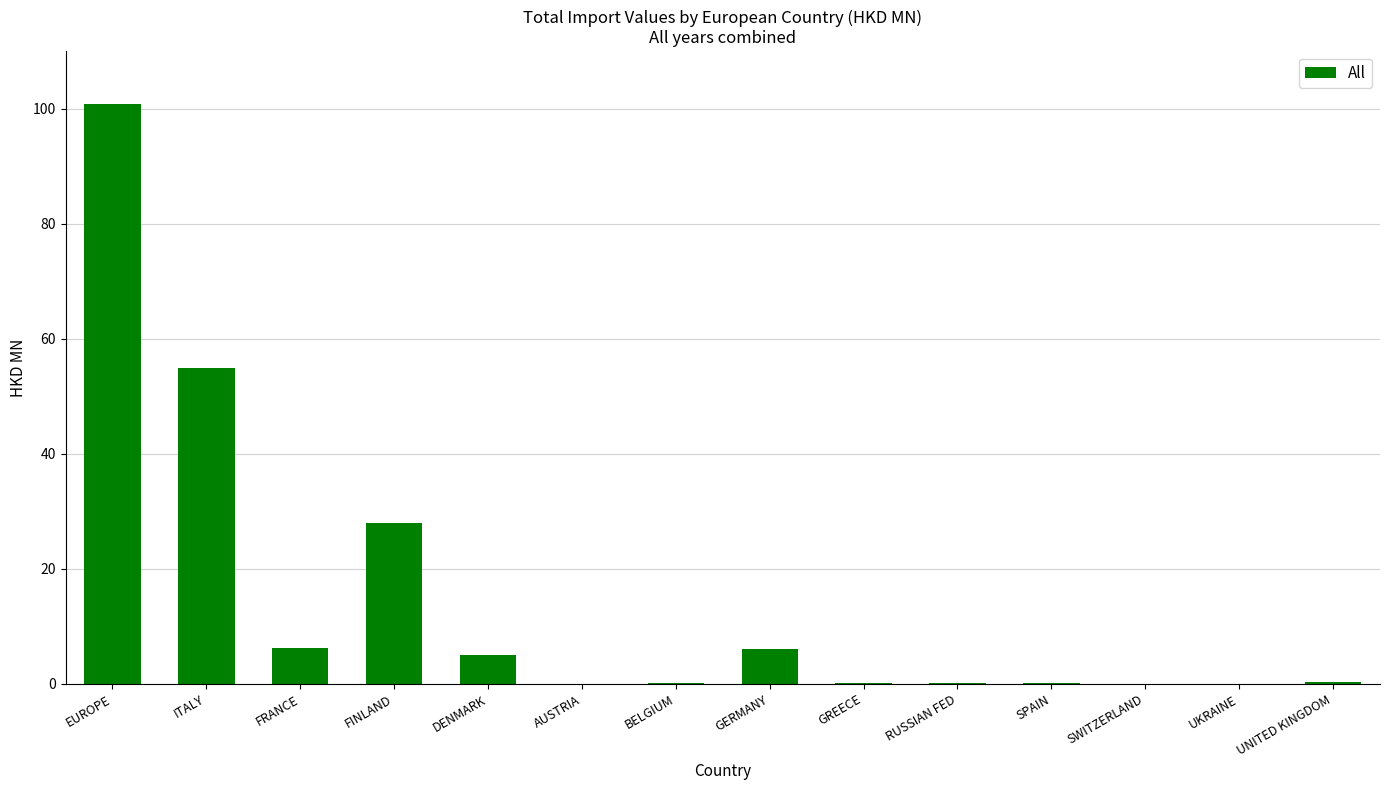

True or false: the data shows 46.7 at FINLAND.

False